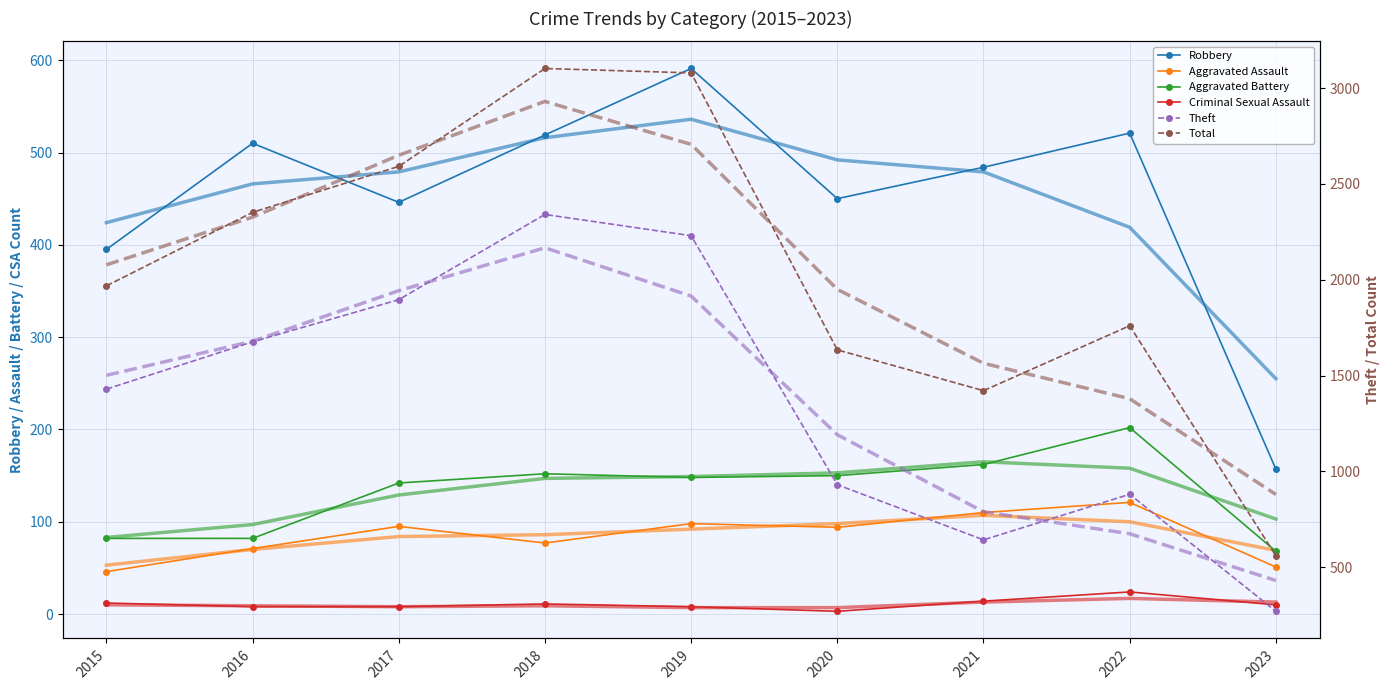

The Robbery series shows 96 at 2023. True or false?

False